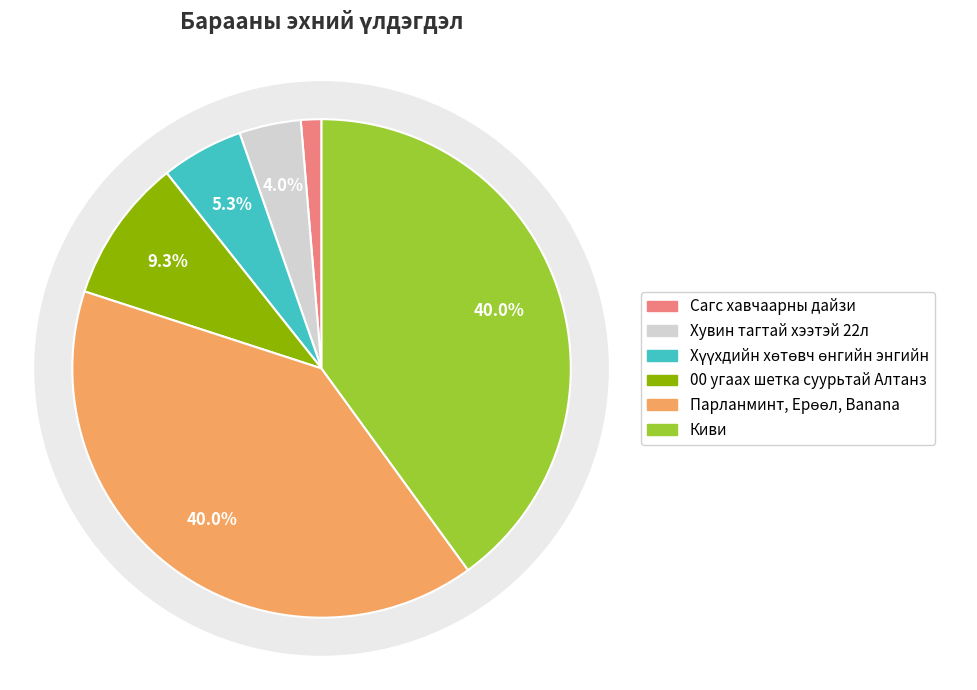

Approximately how many times larger is the value at Banana compared to Парланминт?

1.0